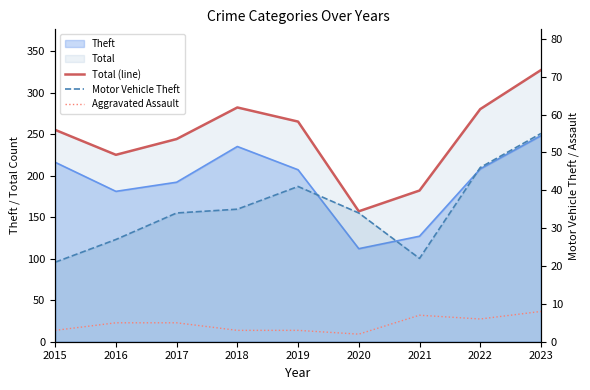

What is the sum of all Motor Vehicle Theft values?

315